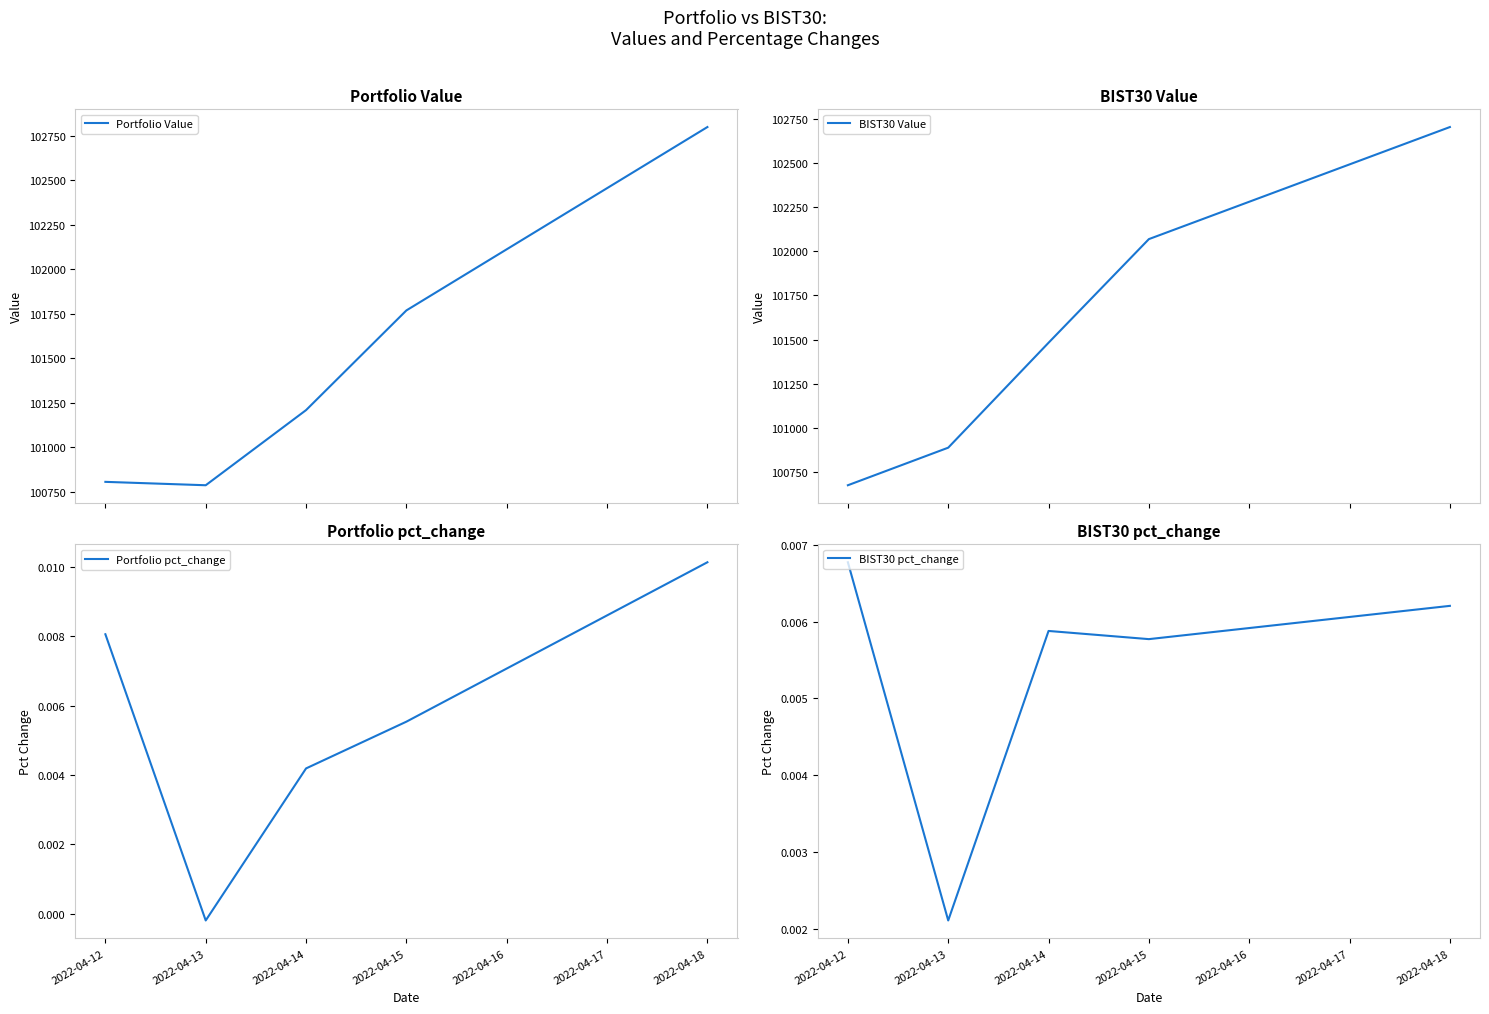

What is the spread (max minus min) of values at 2022-04-14?

101482.8